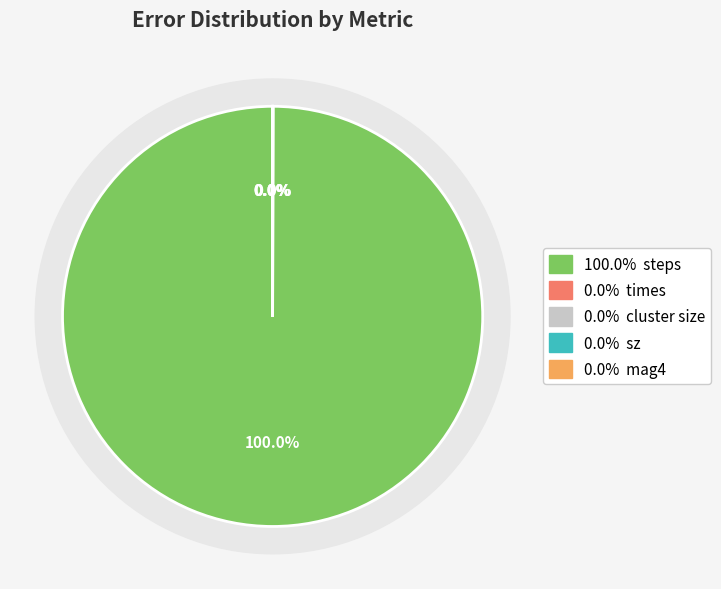

Count the number of slices in the pie.

8